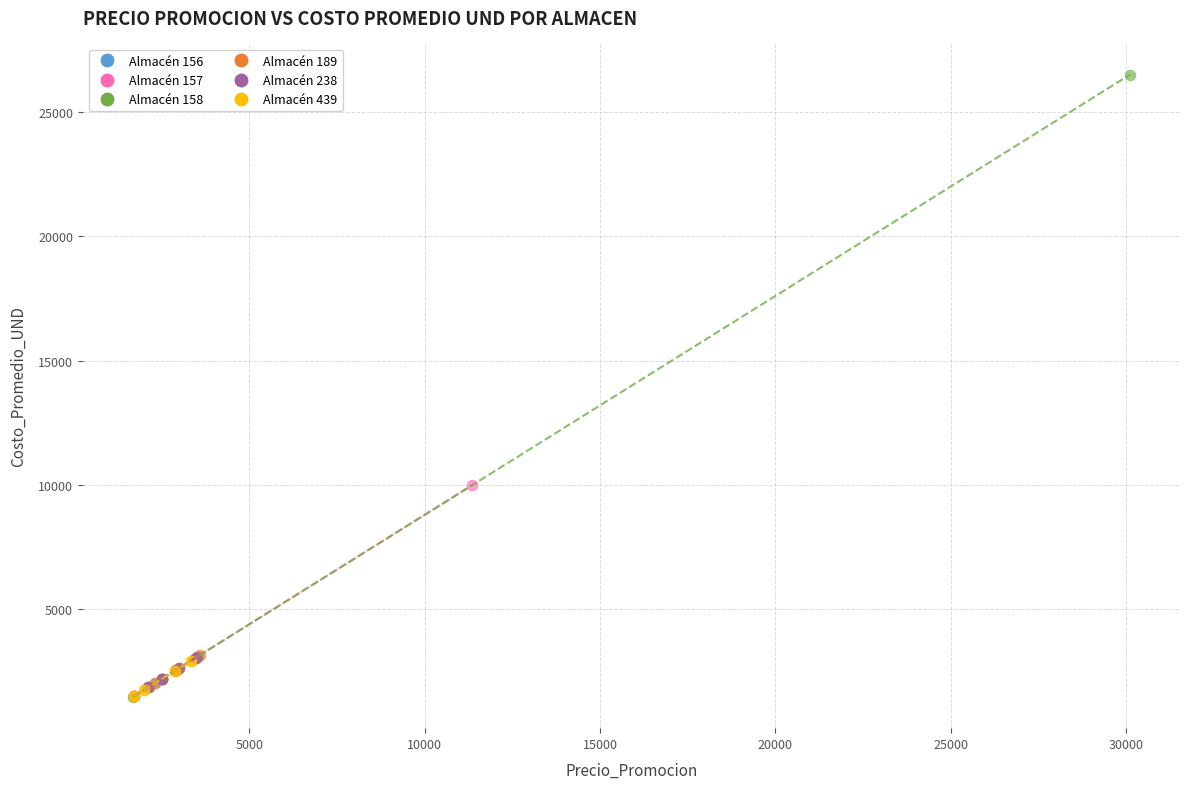

Which series has the largest Y range (max minus min)?

Almacén 158